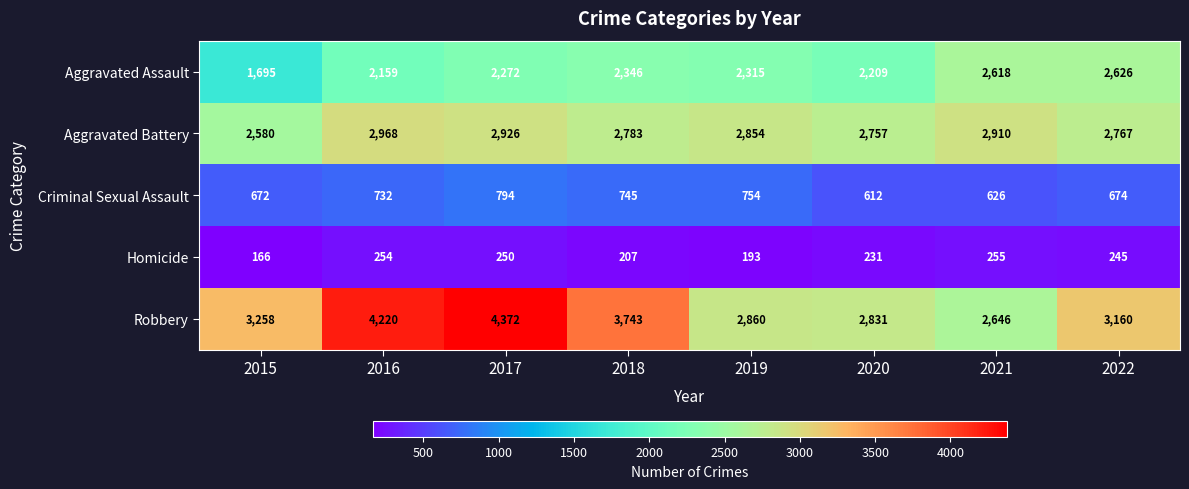

At how many categories does at least one series exceed 1426?

8